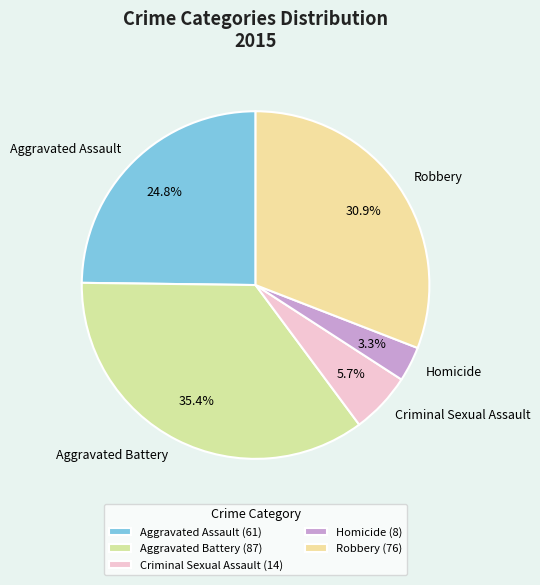

Approximately how many times larger is the value at Robbery compared to Aggravated Battery?

0.9